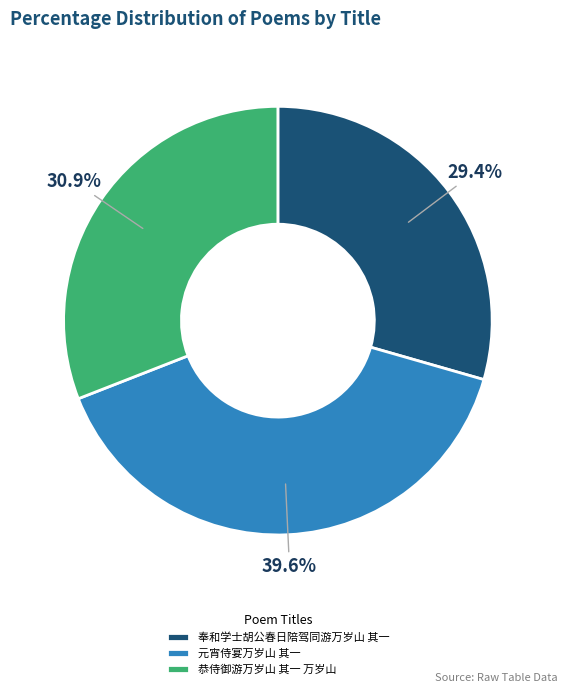

To the nearest percent, what portion does 奉和学士胡公春日陪驾同游万岁山 其一 represent?

29%